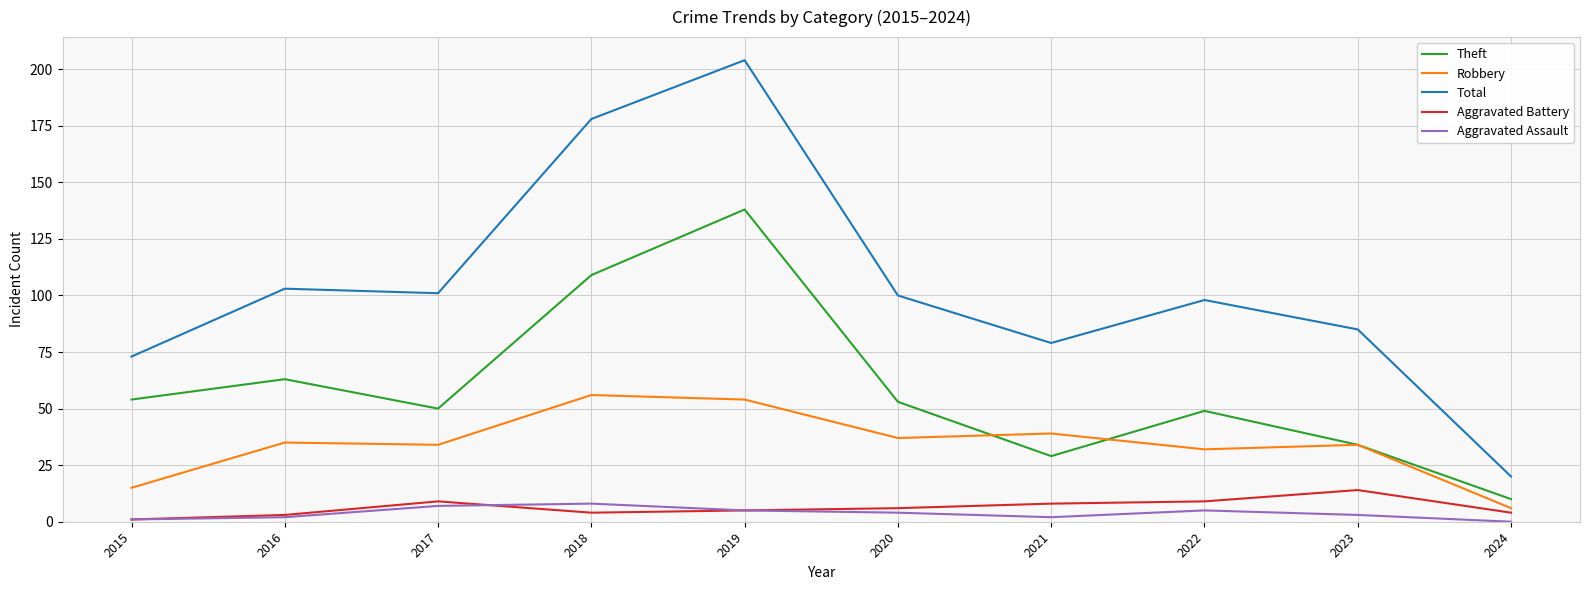

At which label does Aggravated Battery reach its minimum?

2015